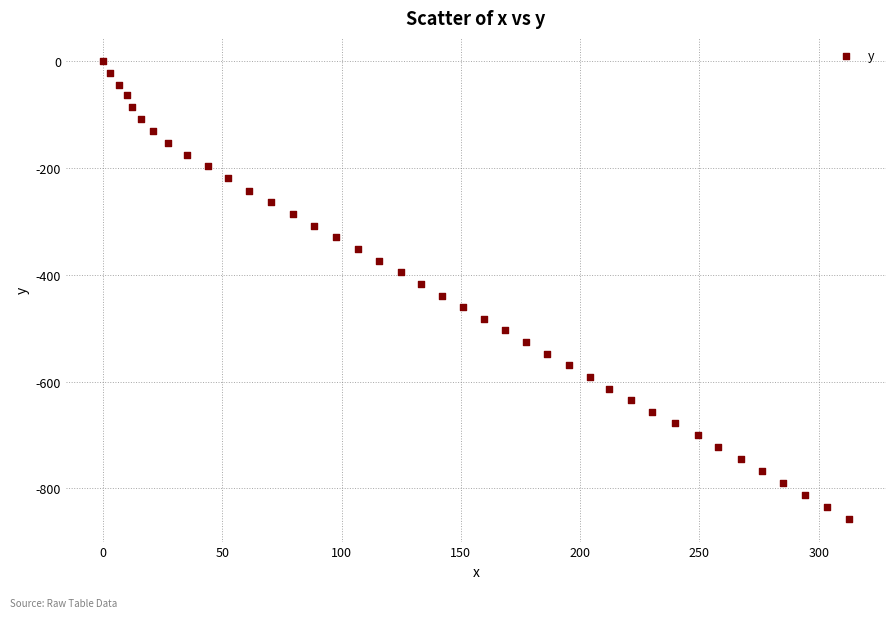

What is the range of Y values (max minus min)?

856.6